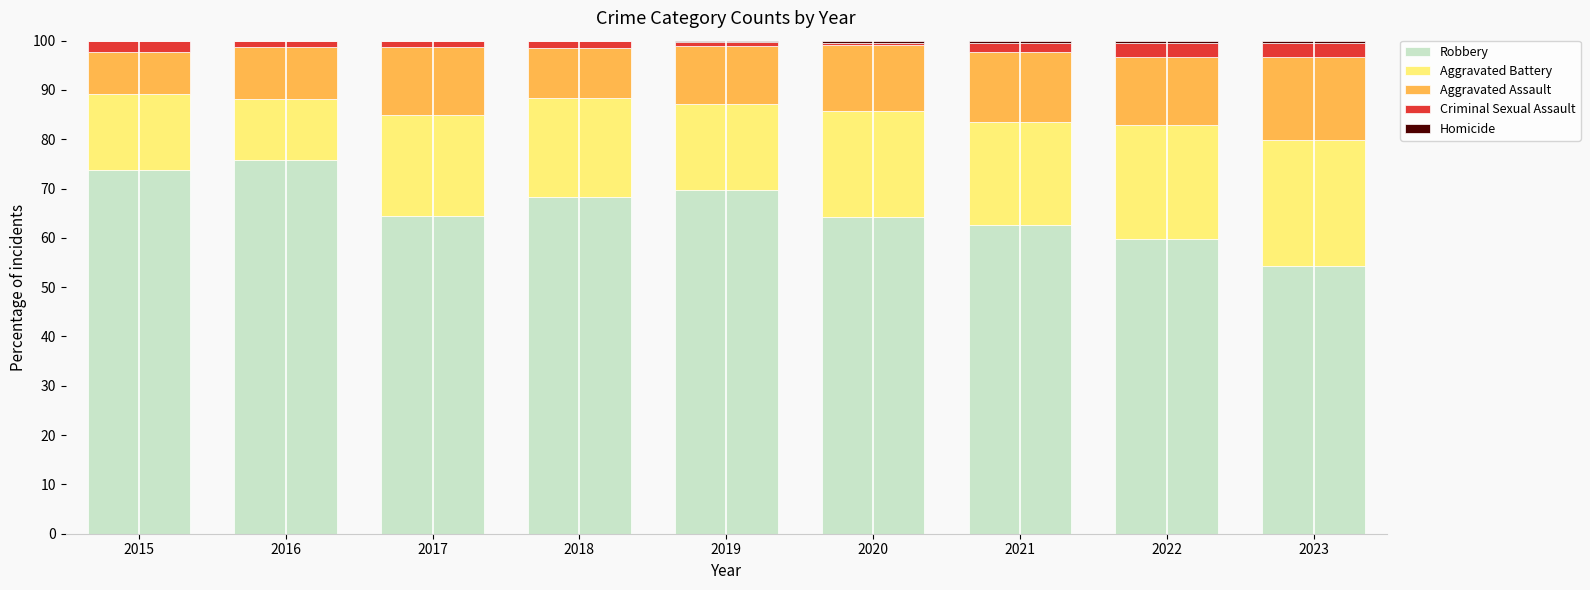

What is the maximum value for Robbery?

75.9